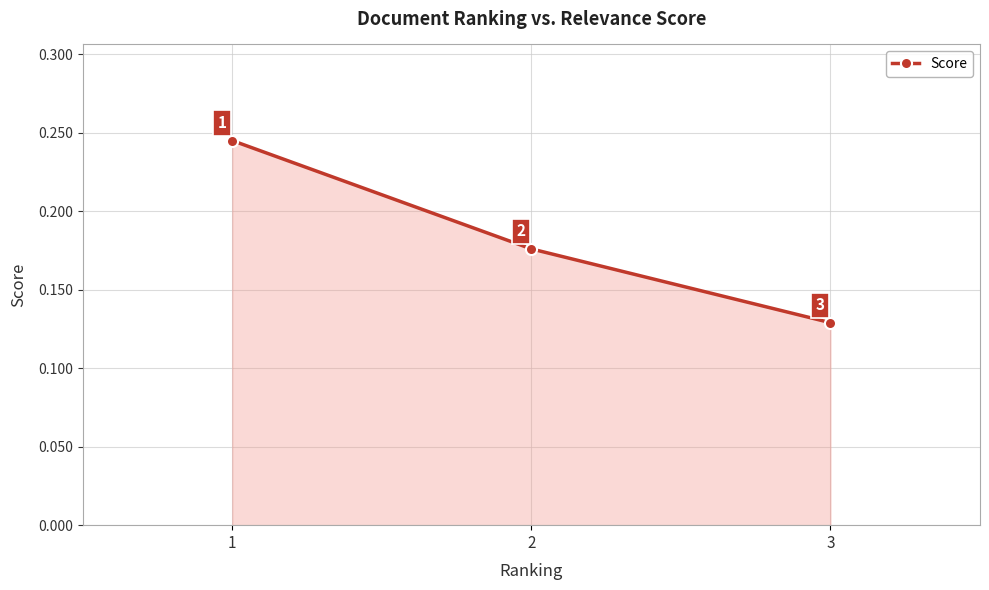

At which category does the chart reach its peak across all series?

1